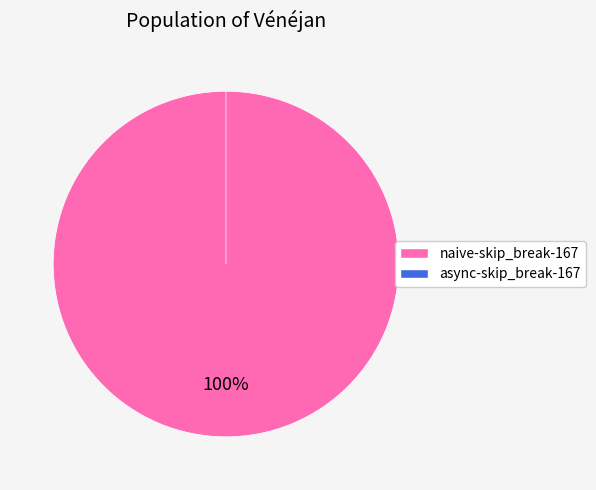

Which category has the biggest portion of the pie?

naive-skip_break-167